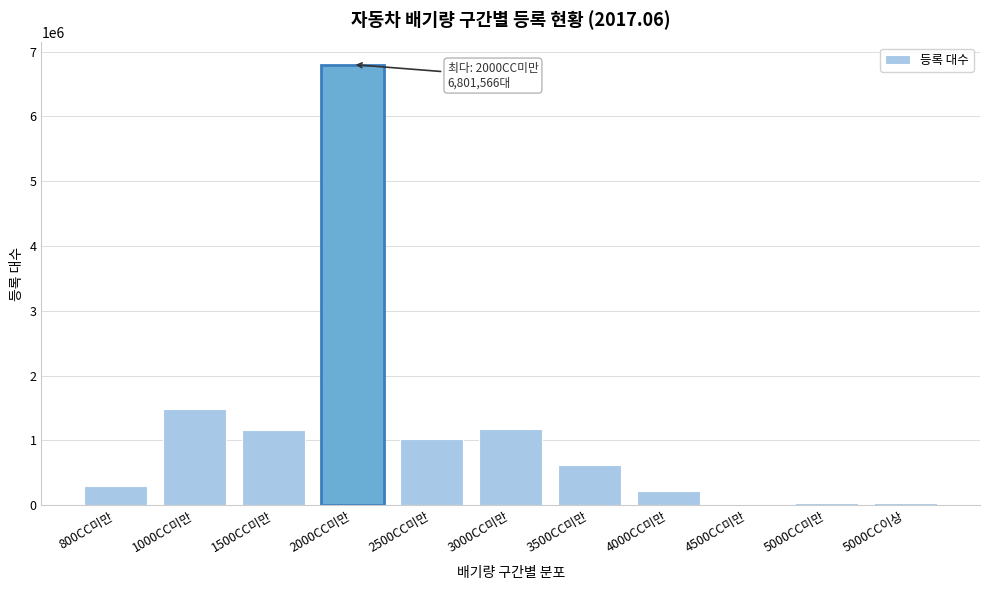

What is the difference between the maximum and minimum values?

6774307